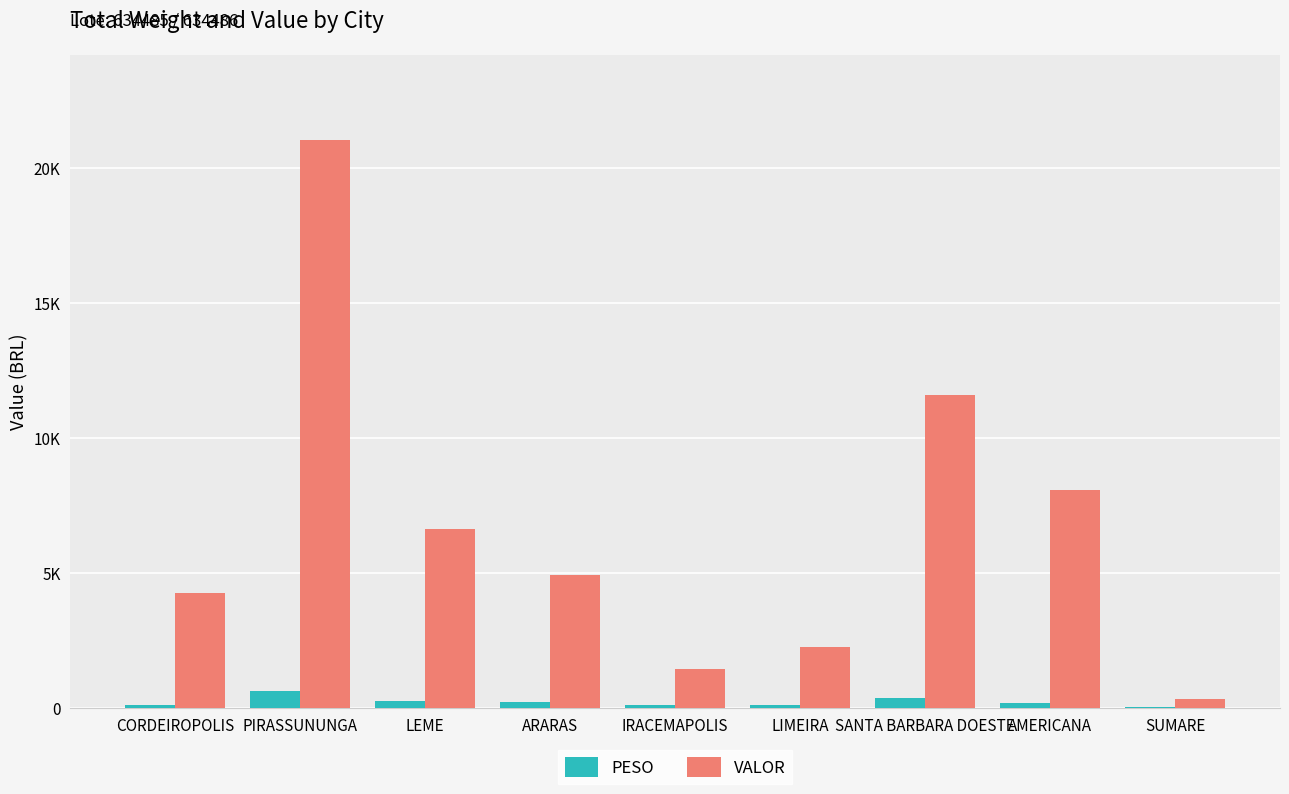

What are all the series names shown in the legend?

PESO, VALOR